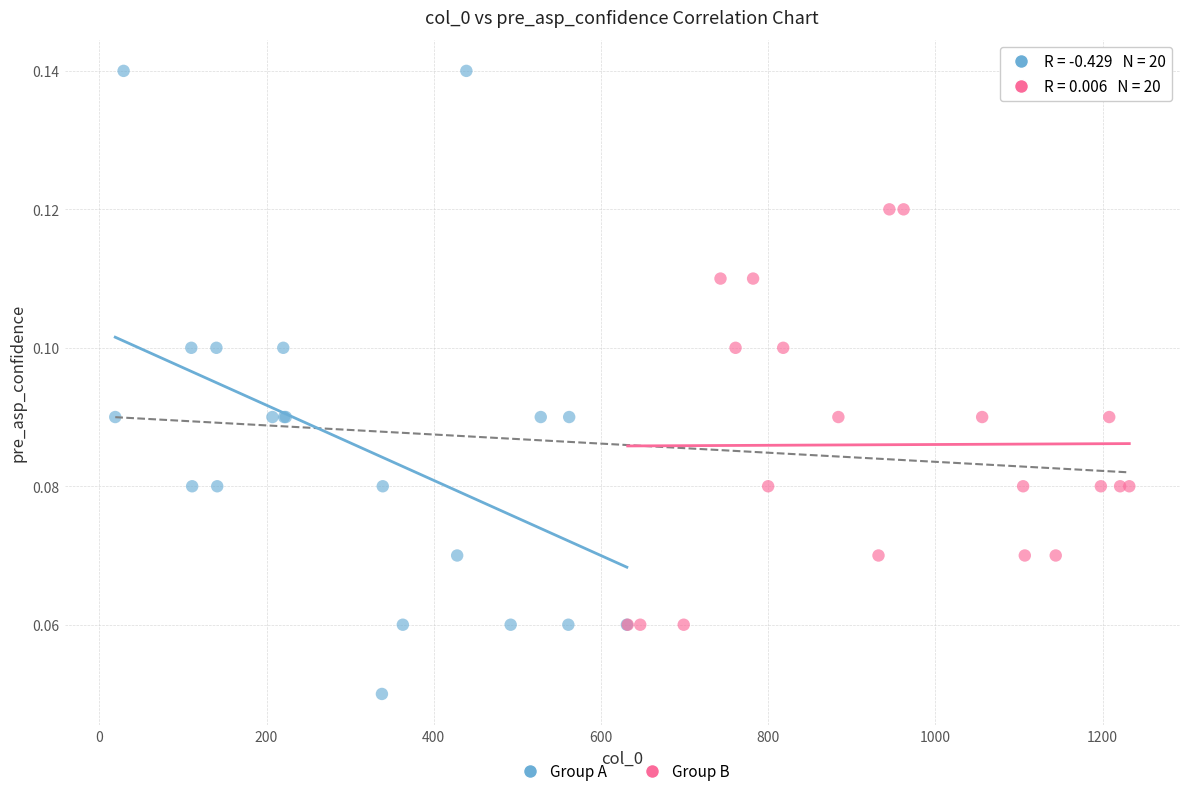

Which series contains the highest Y value?

Group A